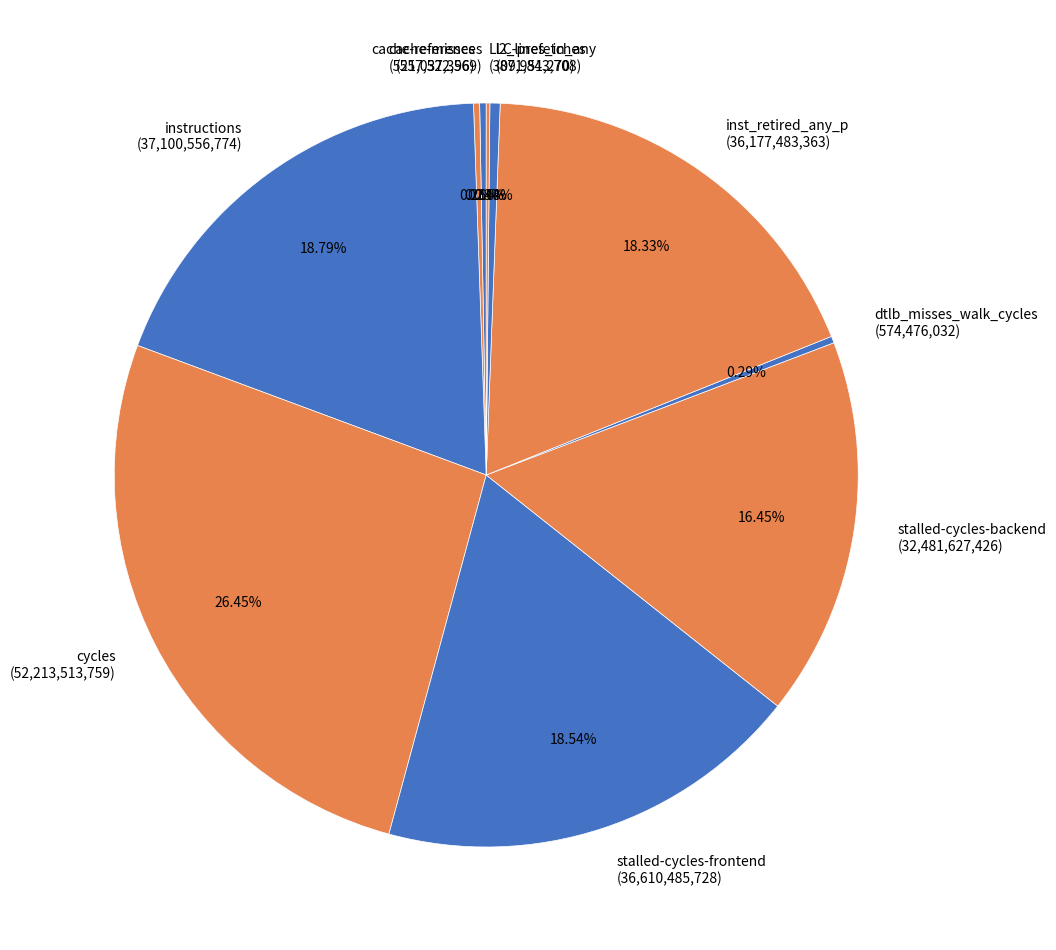

Combined, do cache-references (557,522,569) and instructions (37,100,556,774) account for over 50%?

No